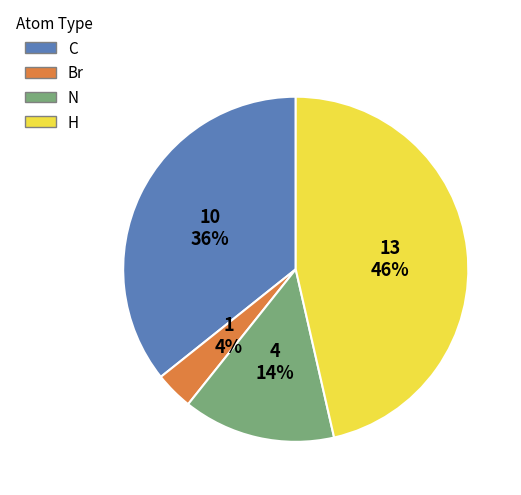

What is the smallest slice in the pie chart?

Br